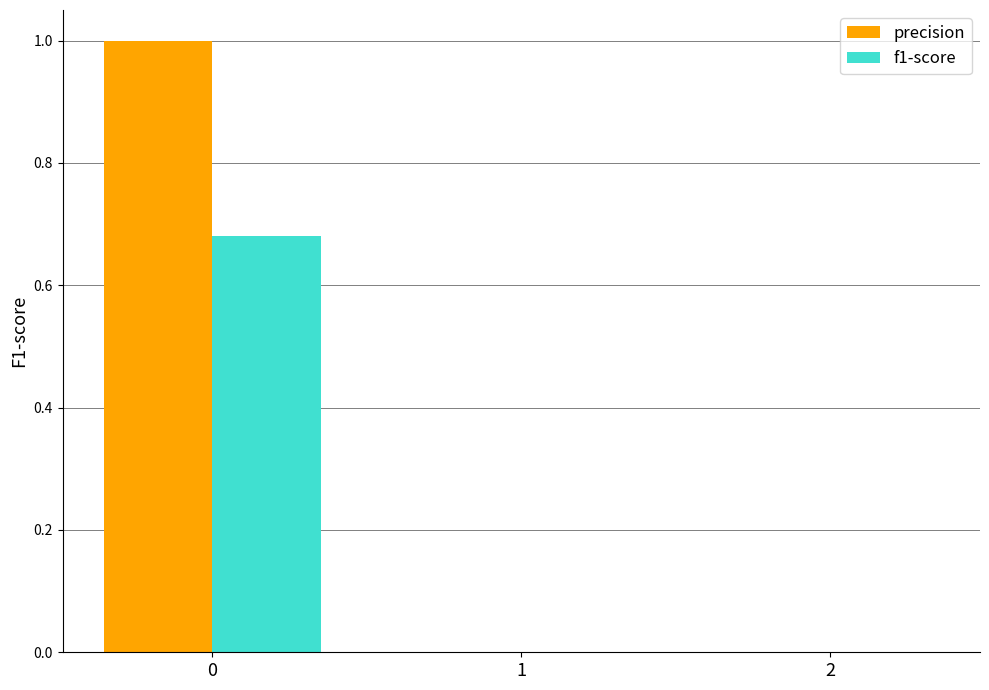

What is the sum of all precision values?

1.0